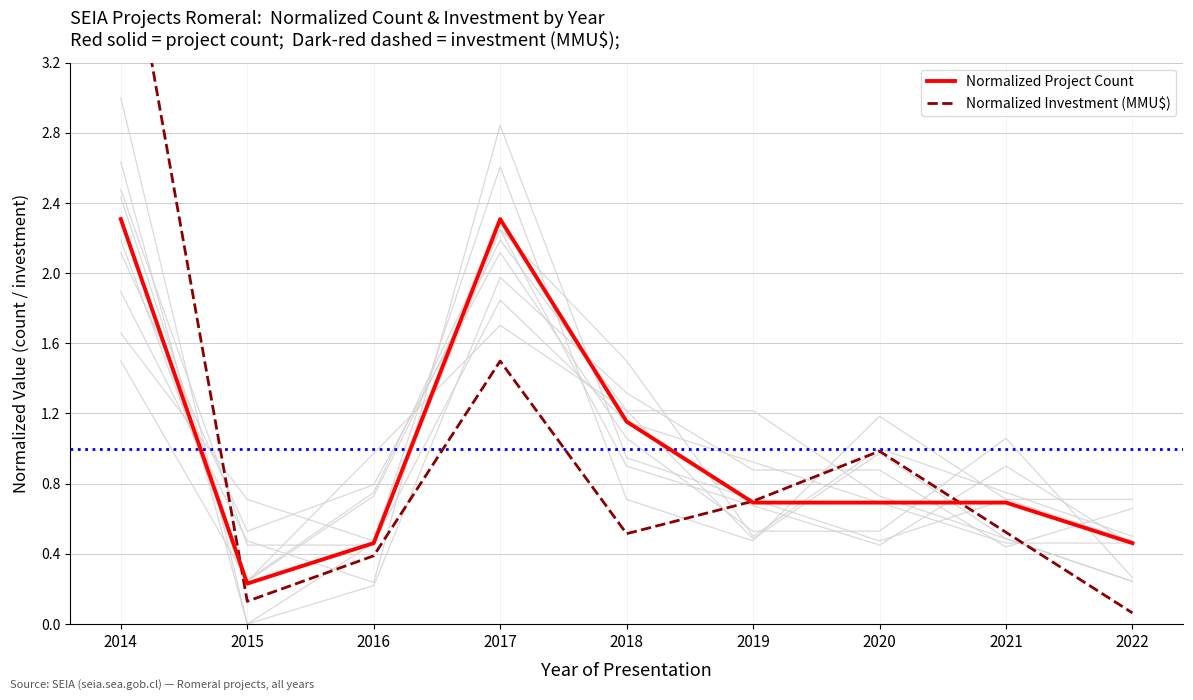

At which category does the chart reach its peak across all series?

2014